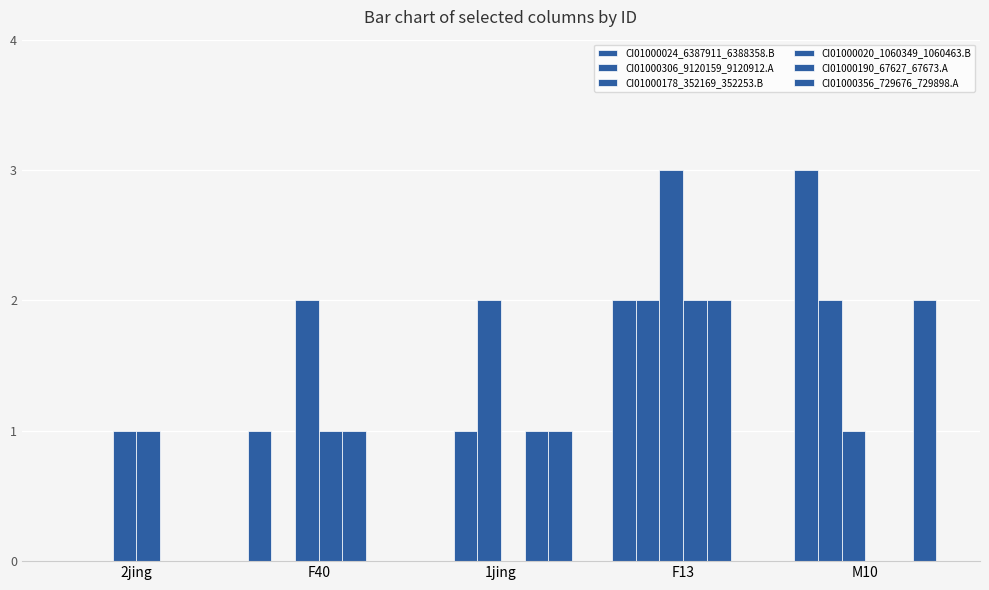

Rank the categories by CI01000020_1060349_1060463.B value from lowest to highest.

1jing, M10, 2jing, F40, F13